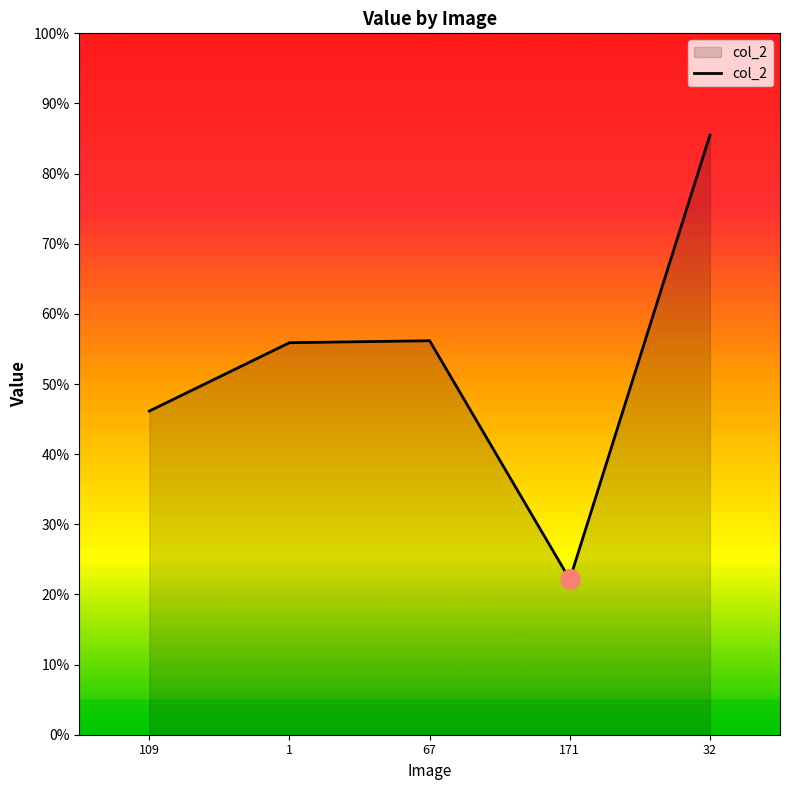

What position from the right is 109?

5